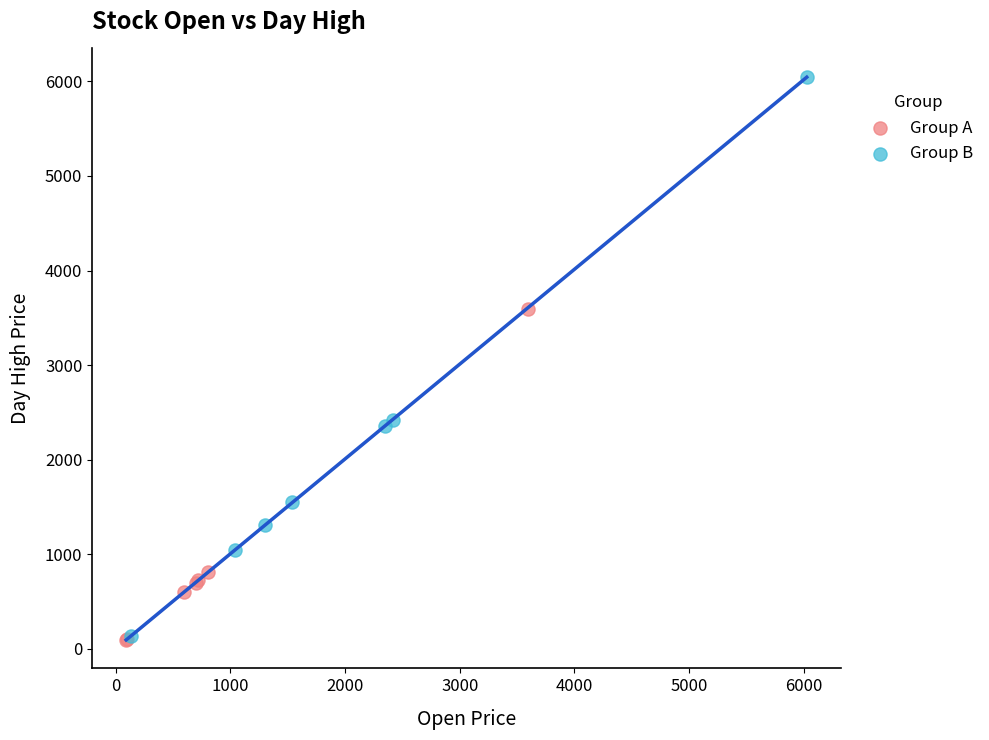

Which series contains the highest Y value?

Group B